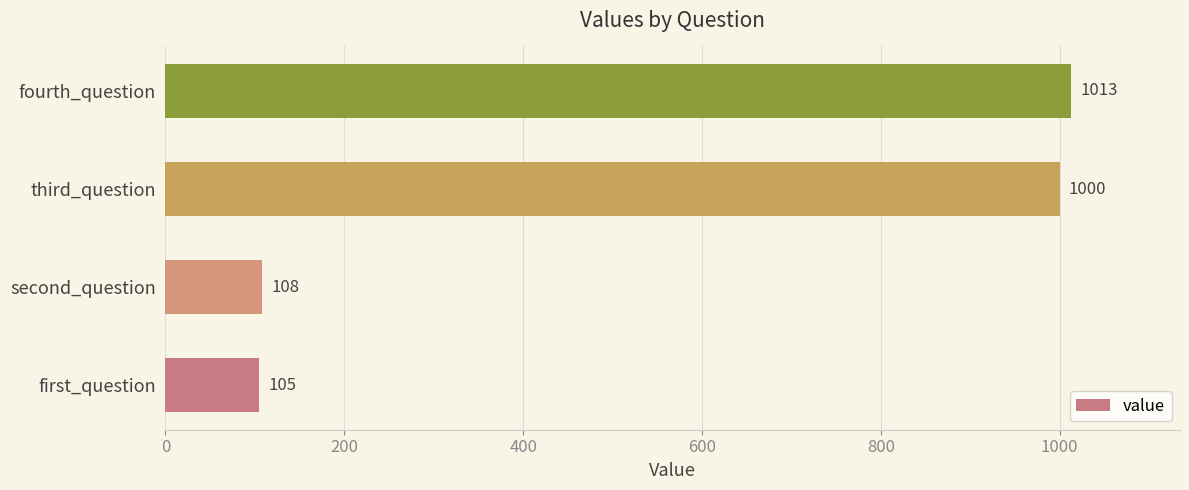

List the labels in order of value, largest first.

fourth_question, third_question, second_question, first_question